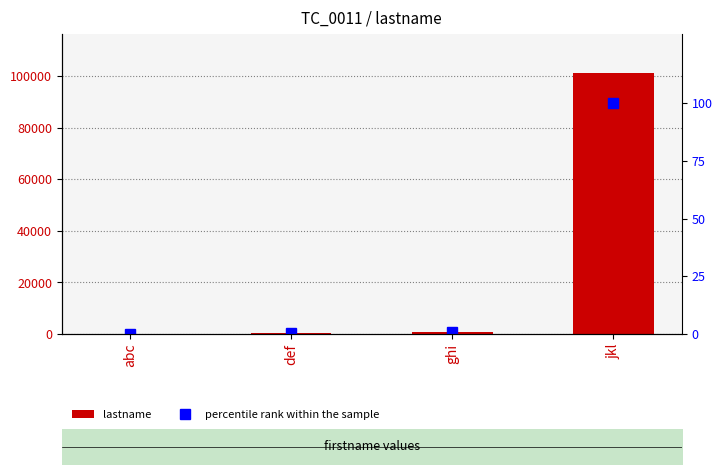

Rank the series by their average value, from highest to lowest.

lastname, percentile rank within the sample